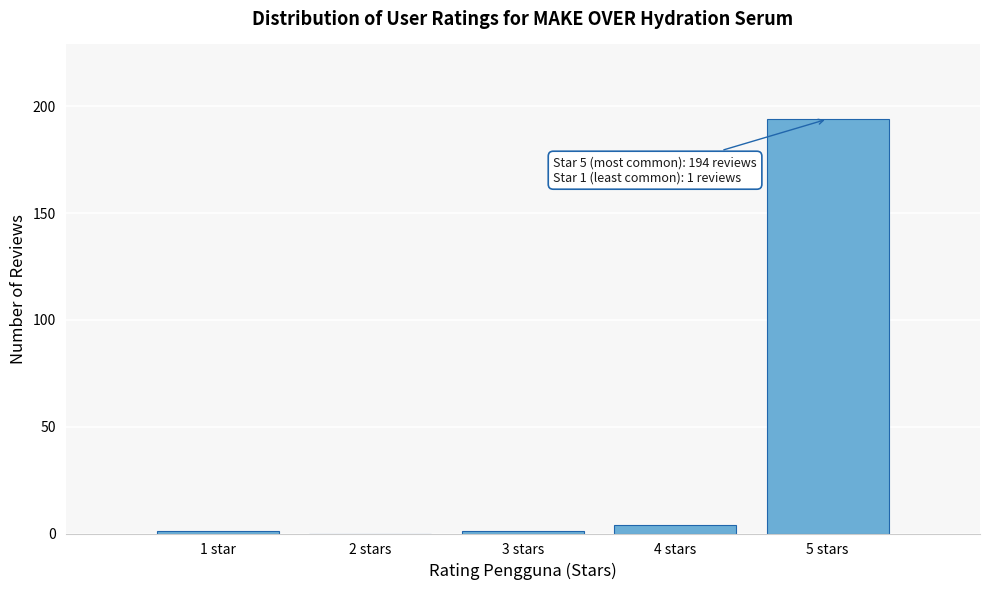

Reading left to right, transcribe all the data shown in this chart.

1 star=1	2 stars=0	3 stars=1	4 stars=4	5 stars=194